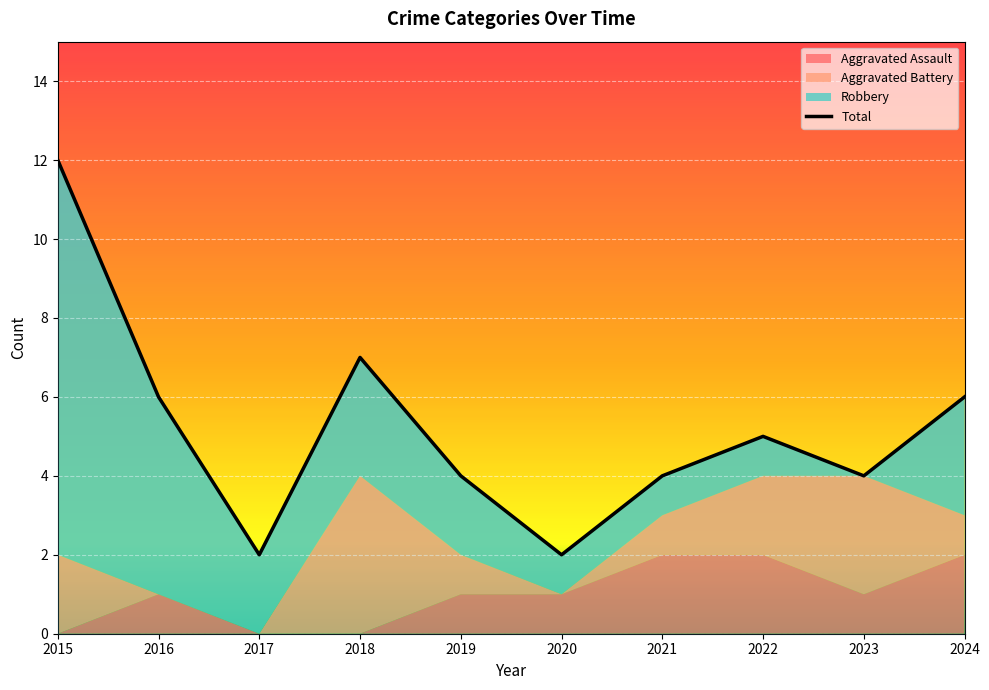

Which has a higher value, 2023 or 2024?

2024